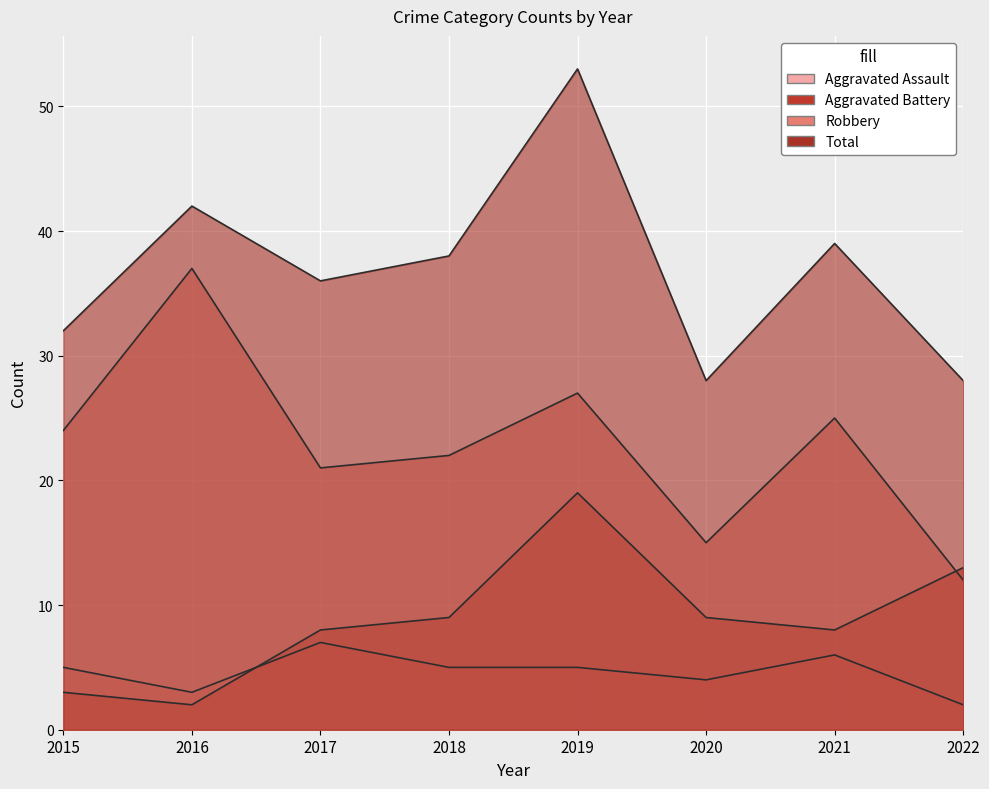

What is the difference between the highest and lowest values at 2021?

33